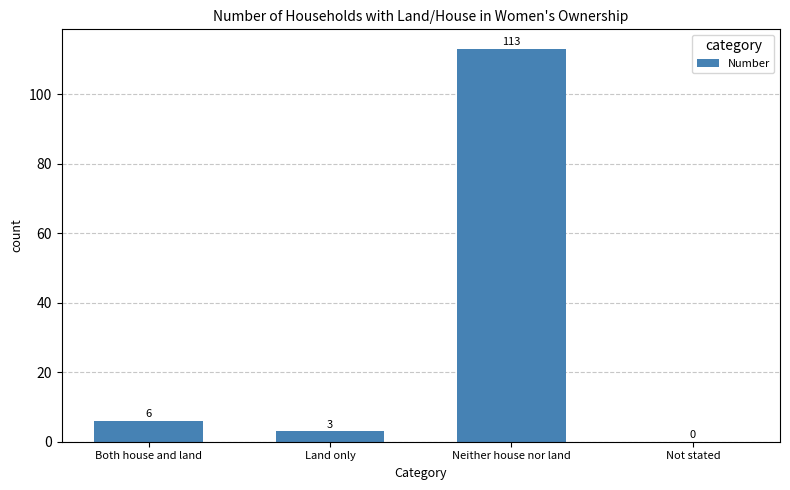

Reading left to right, transcribe all the data shown in this chart.

Both house and land=6	Land only=3	Neither house nor land=113	Not stated=0